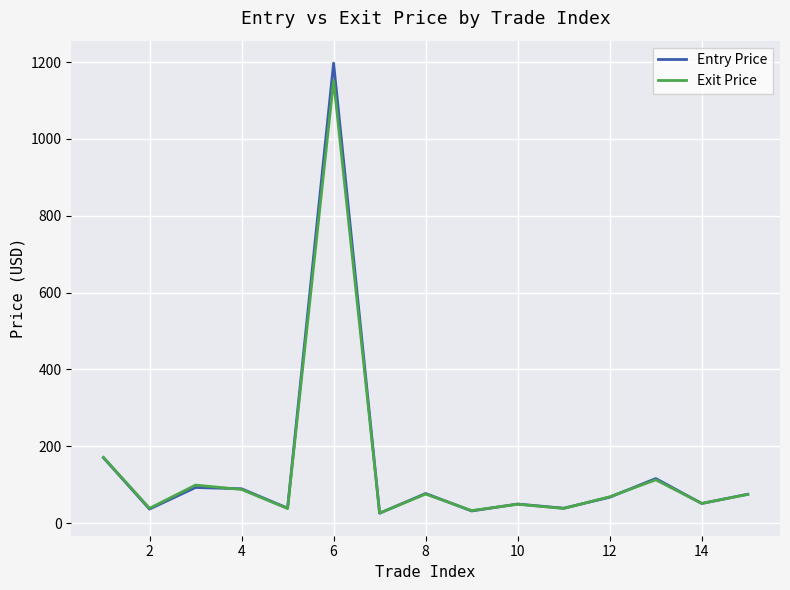

Which series has the largest range (max minus min)?

Entry Price